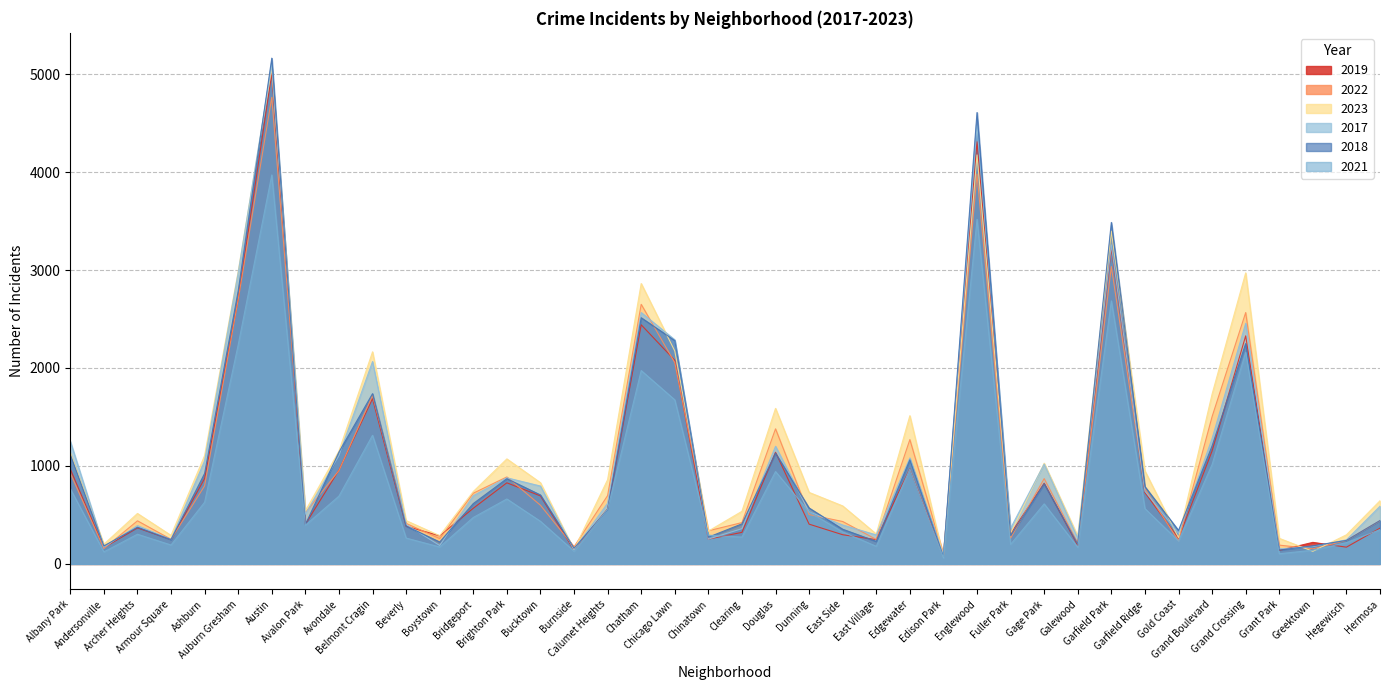

Which series has the largest range (max minus min)?

2018